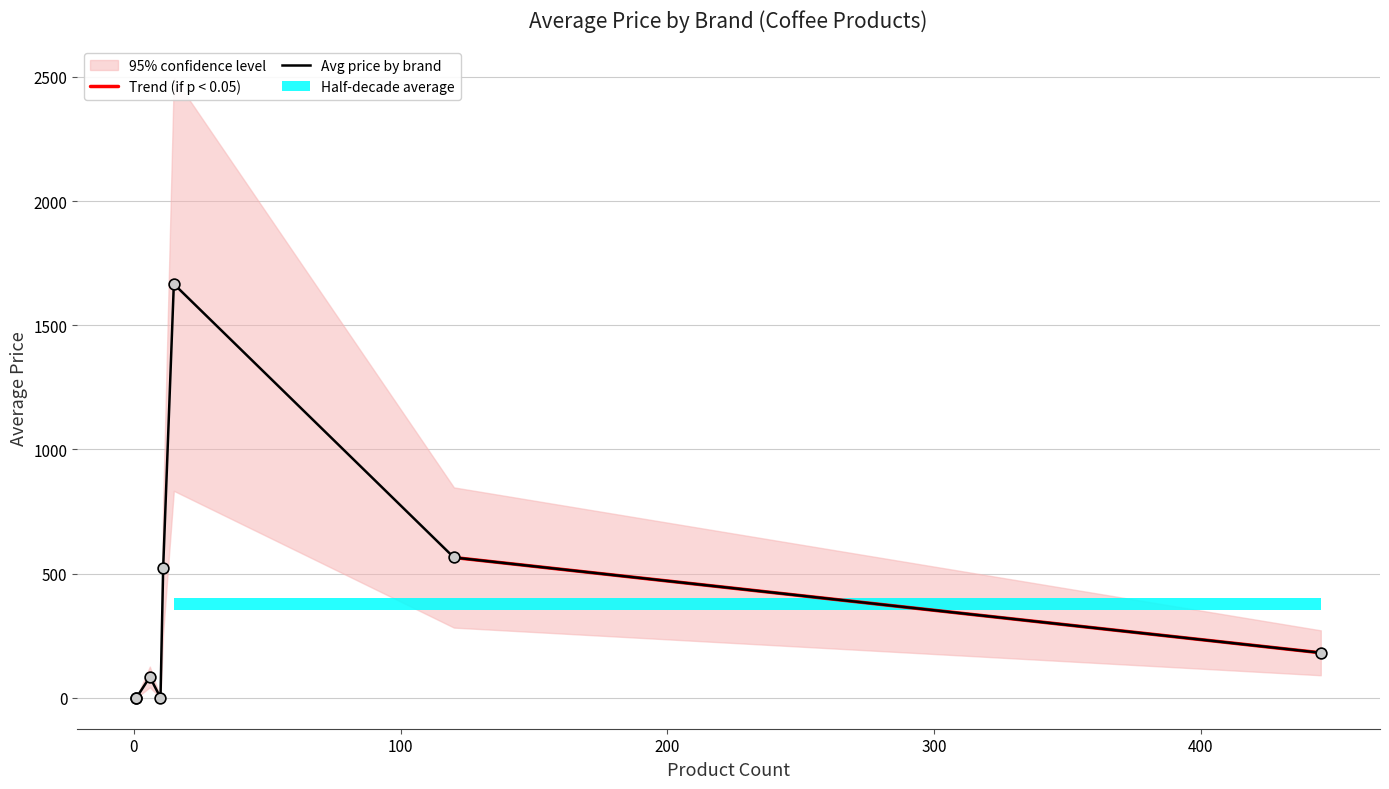

What is the ratio of the value at Unknown to the value at Nescafe?

0.3